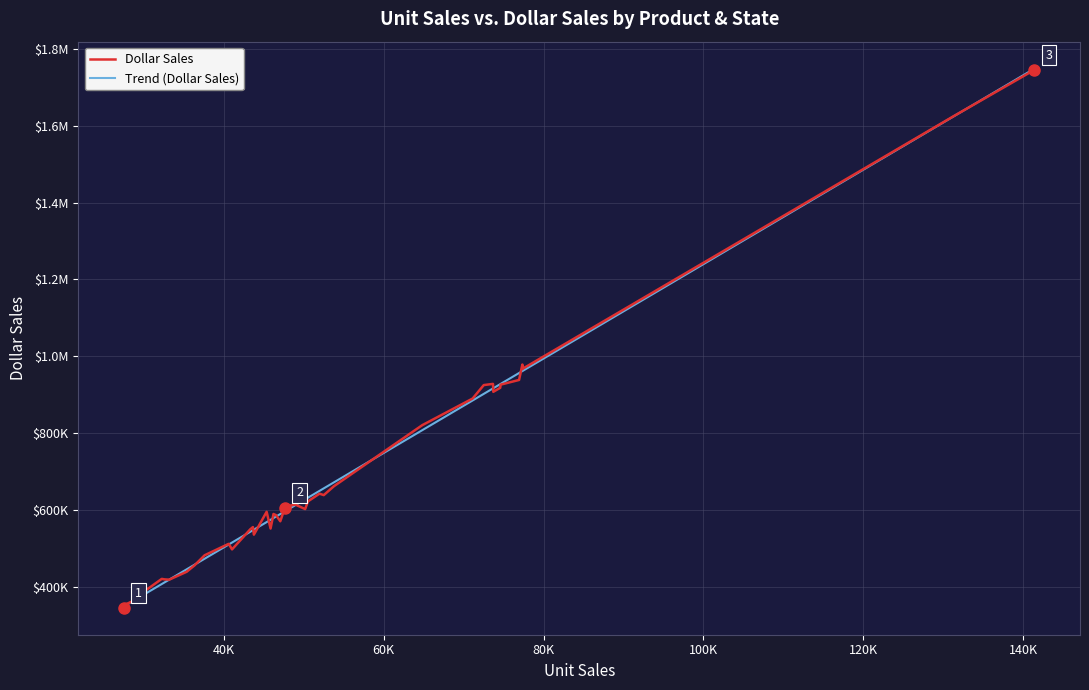

Which category has the highest value in the Dollar Sales series?

C142-CA